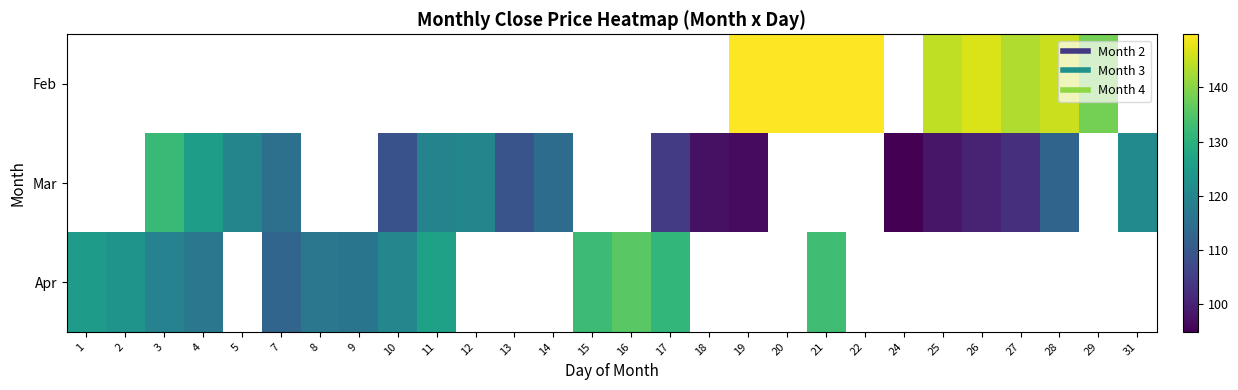

The value of Mar at 19 is 96.5. True or false?

True